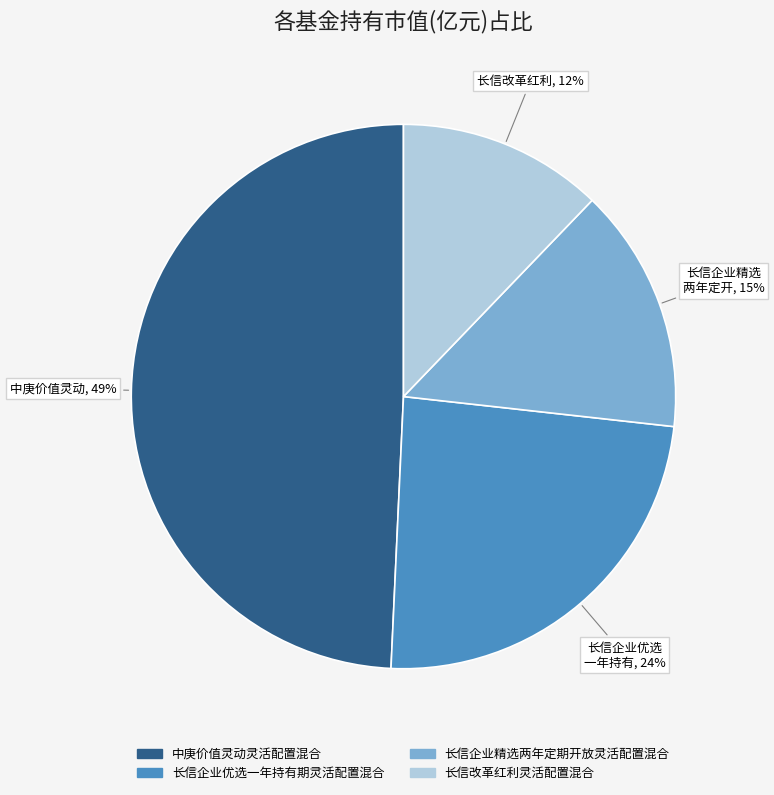

To the nearest percent, what is the difference between the 长信企业优选一年持有期灵活配置混合 and 长信企业精选两年定期开放灵活配置混合 slice percentages?

9%